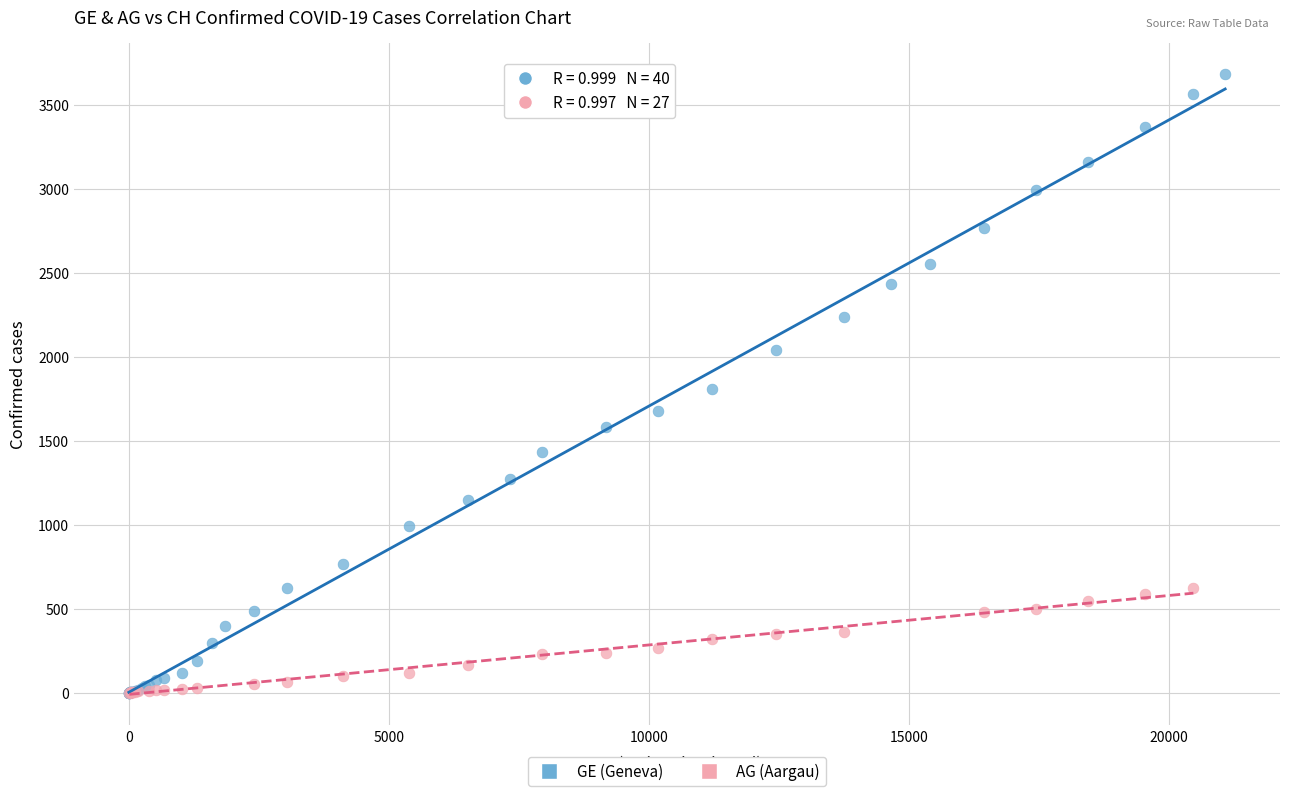

Which series reaches the maximum Y coordinate?

GE (Geneva)